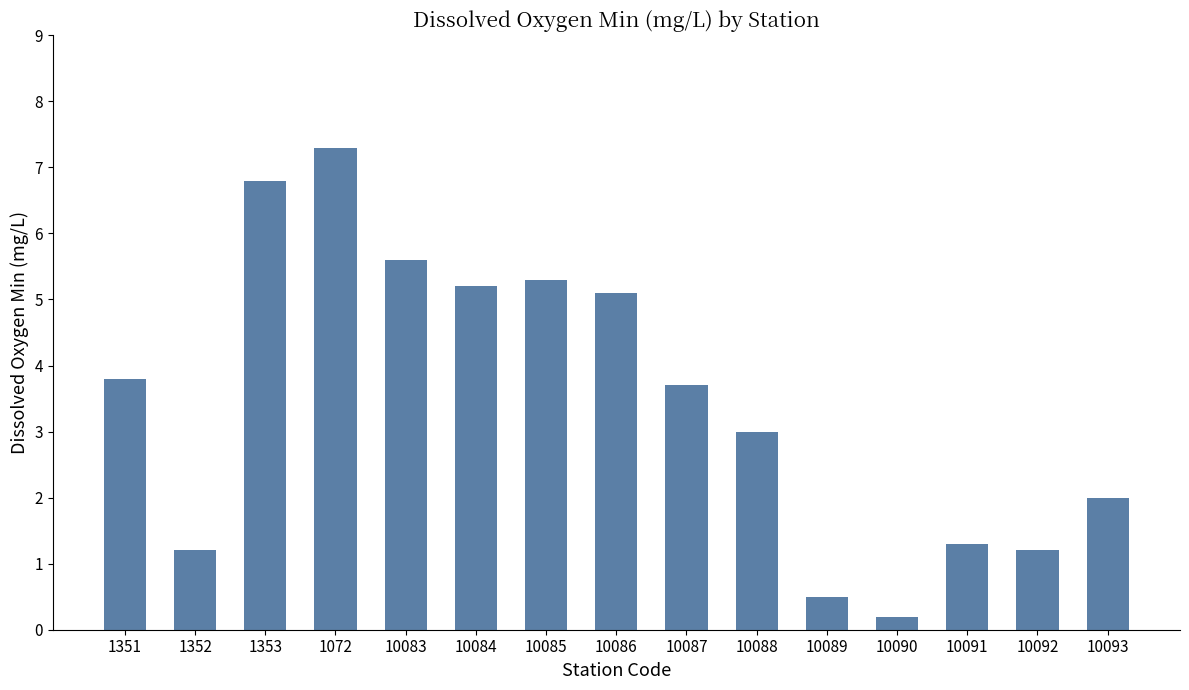

What is the average value?

3.5